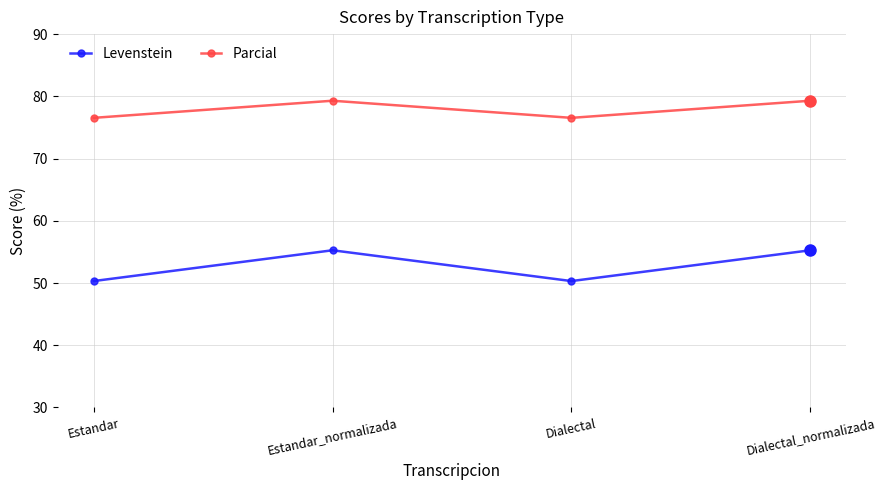

The value of Levenstein at Dialectal_normalizada is 55.3. True or false?

True